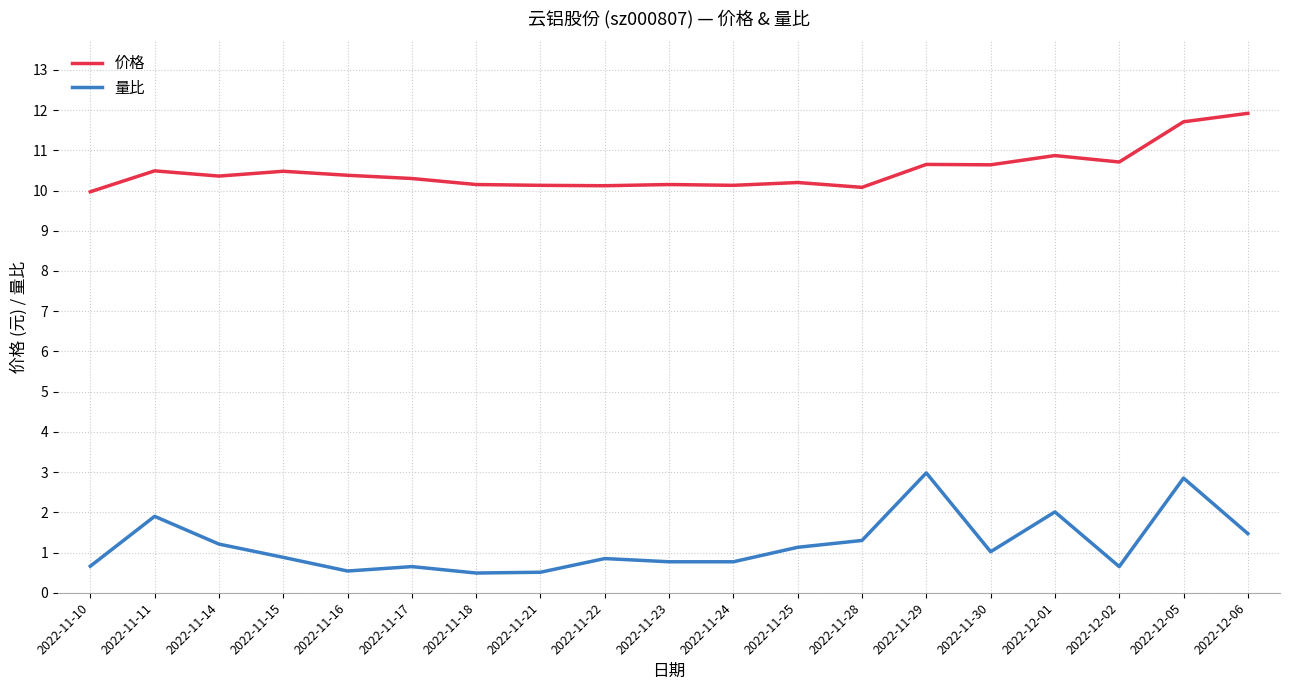

What are all the series names shown in the legend?

价格, 量比